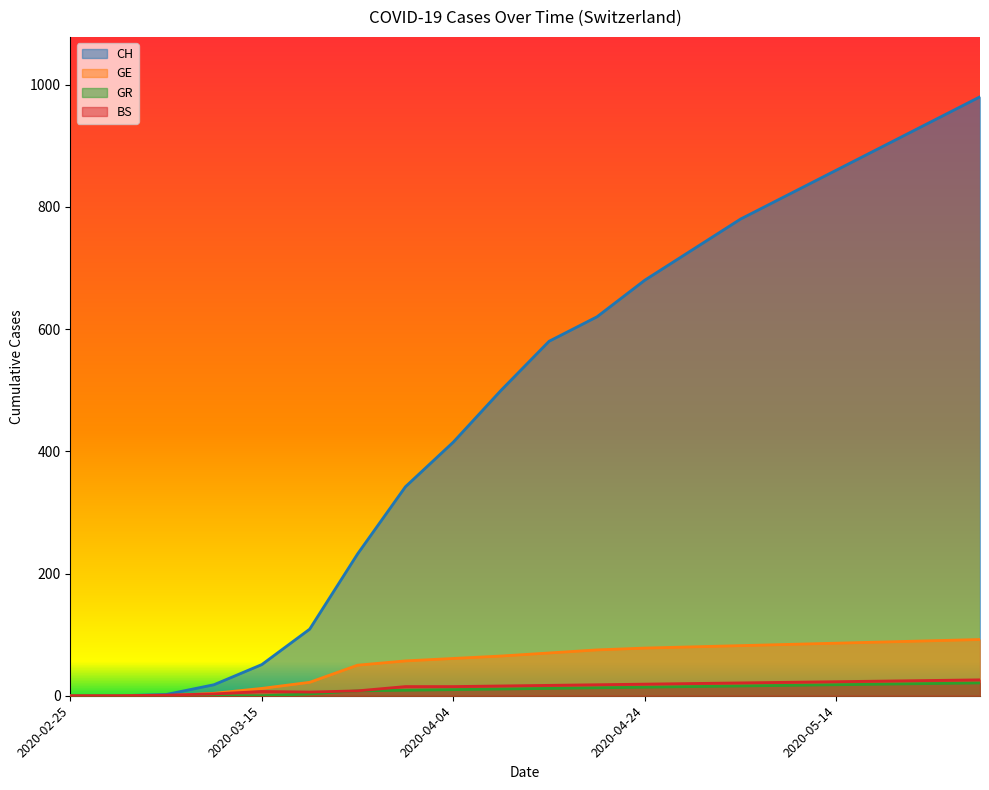

Reading left to right, transcribe all the data shown in this chart.

CH: 0	0	2	18	51	109	232	342	415	500	580	620	680	730	780	820	860	900	940	980
GE: 0	0	0	4	12	22	50	57	61	65	70	75	78	80	82	84	86	88	90	92
GR: 0	0	0	0	0	3	8	9	10	11	12	13	14	15	16	17	18	19	20	21
BS: 0	0	1	3	7	6	8	15	15	16	17	18	19	20	21	22	23	24	25	26